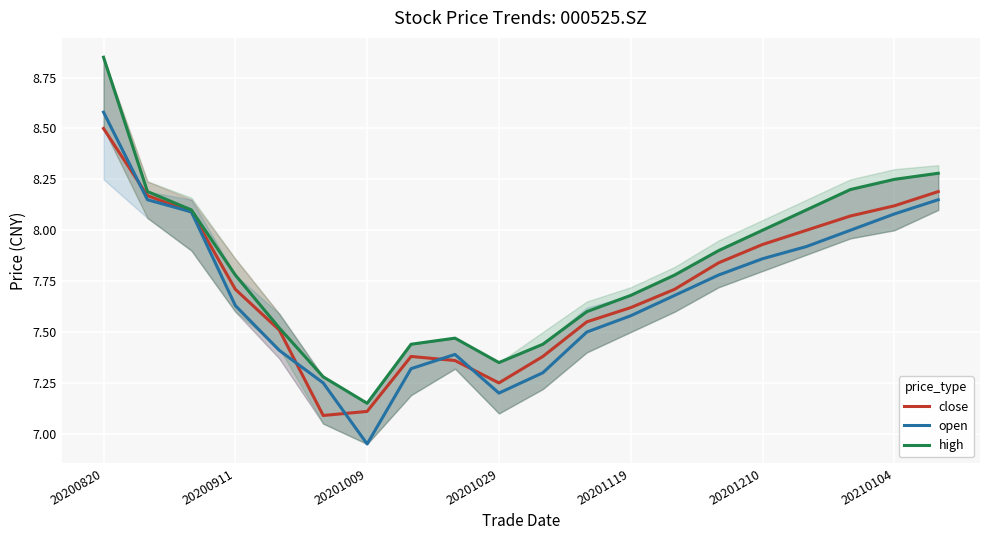

Rank the series by their average value, from highest to lowest.

high, close, open